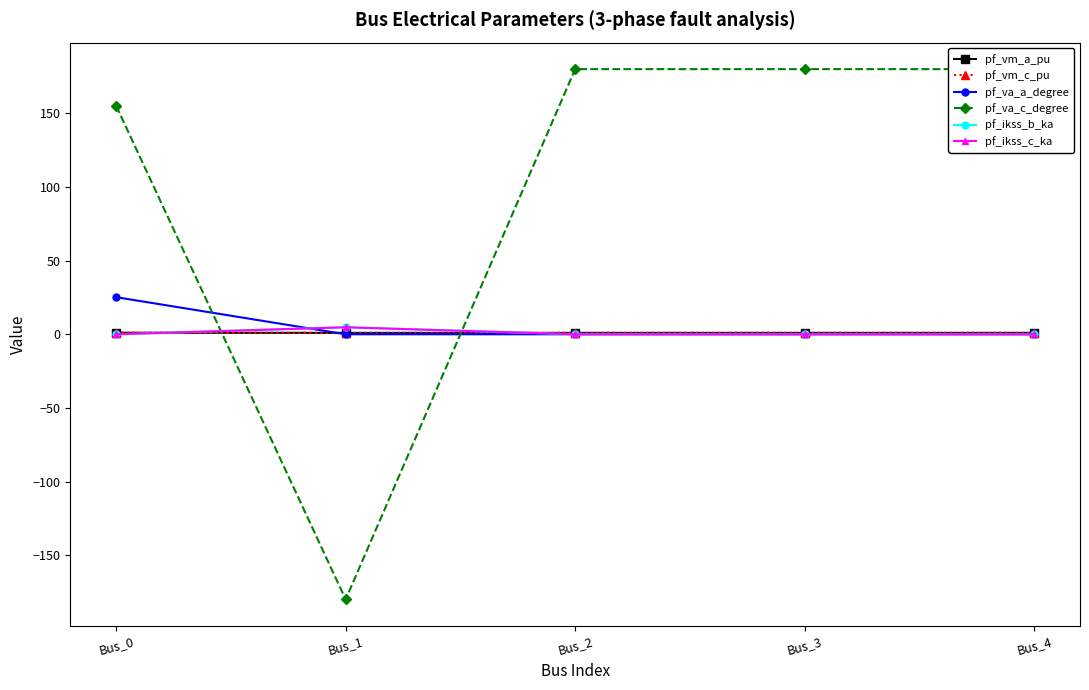

Does the chart have visible grid lines?

No